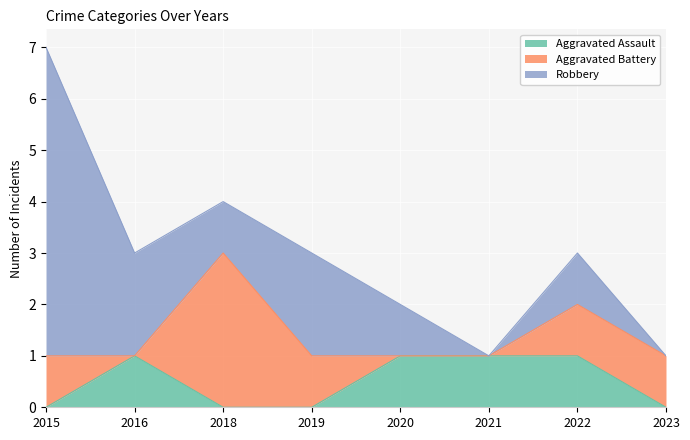

Which has a higher value, 2018 or 2021?

2021